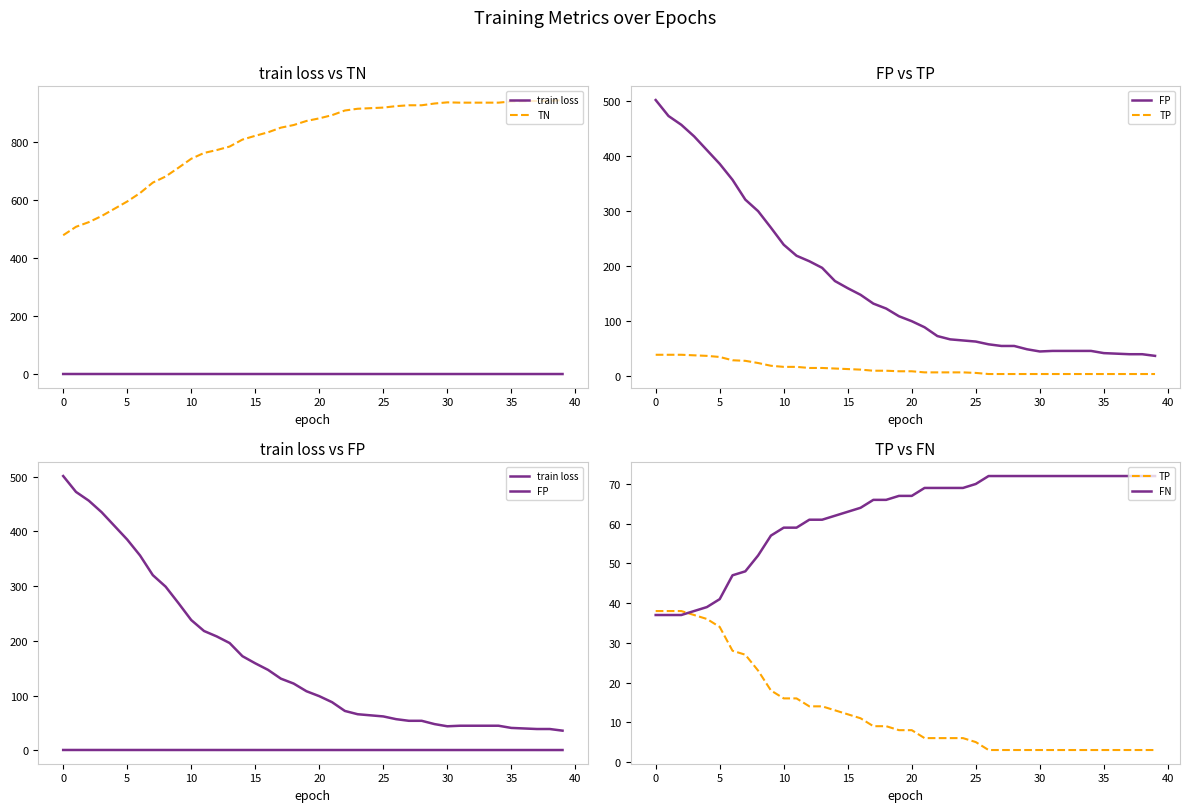

True or false: TP has more than 1 points higher than both neighbors.

False